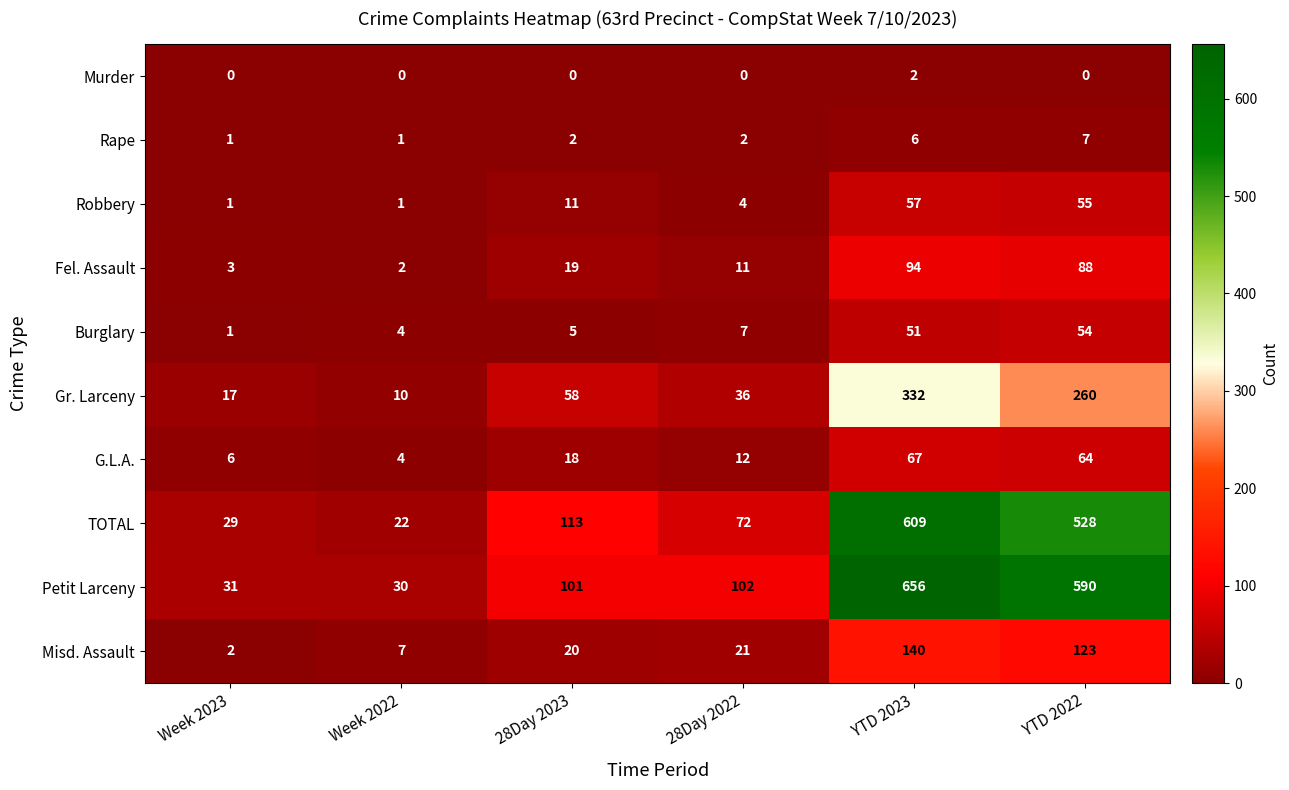

What is the approximate value of Burglary at 28Day 2023?

5